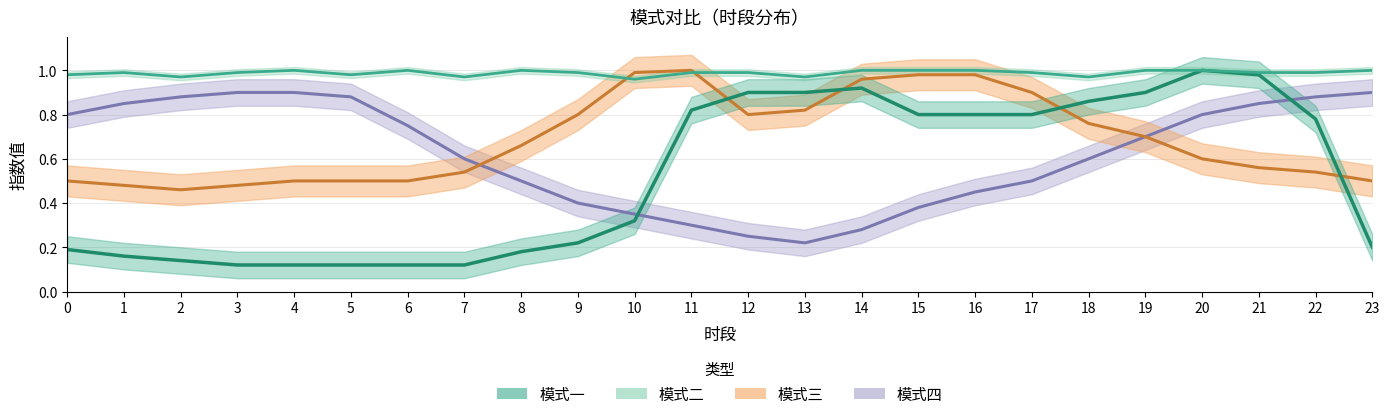

Which series has the widest spread of values?

模式一